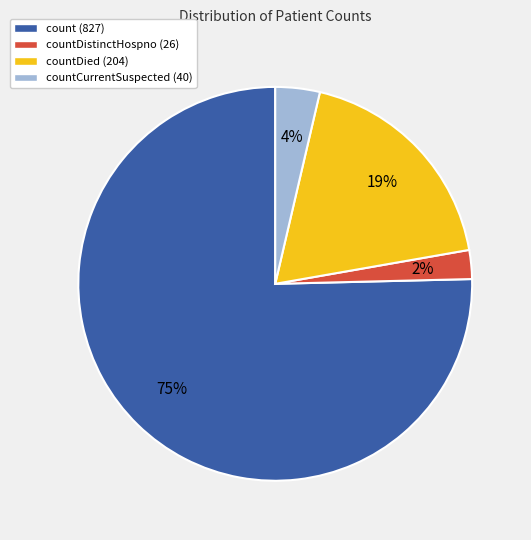

Do countCurrentSuspected (40) and count (827) together represent more than half of the pie?

Yes